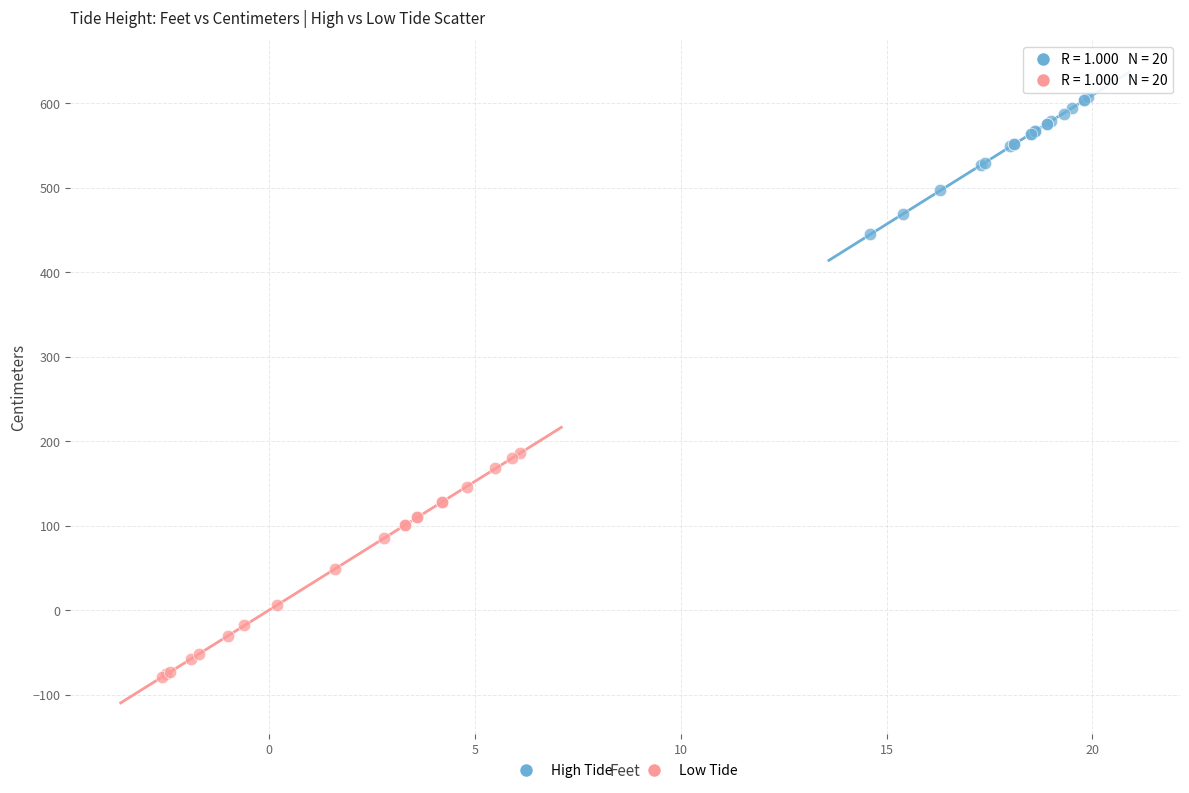

Which series has the largest Y range (max minus min)?

Low Tide